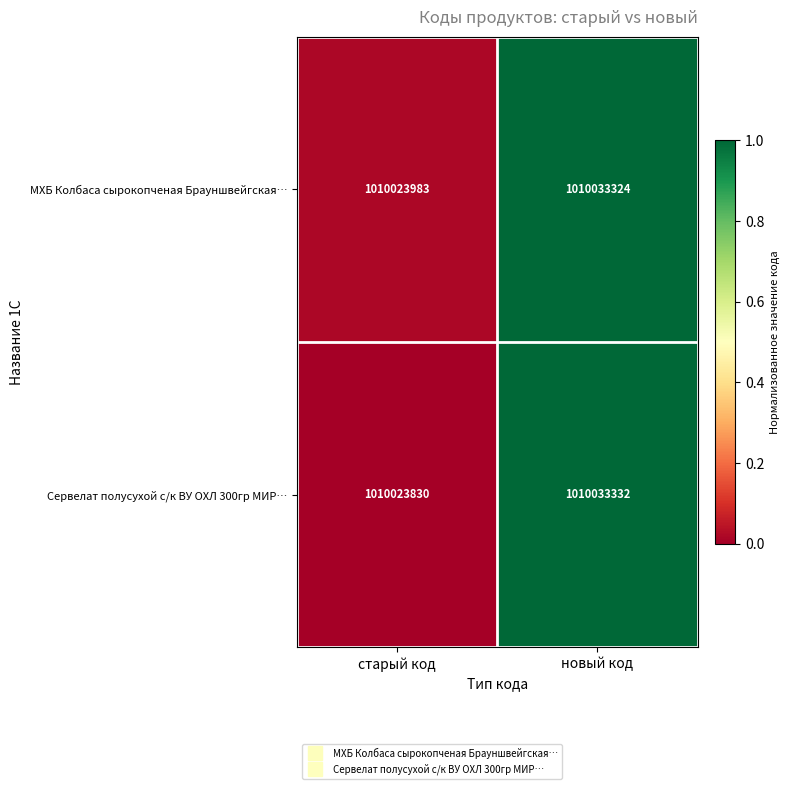

Which series changed the most between старый код and новый код?

Сервелат полусухой с/к ВУ ОХЛ 300гр МИР…